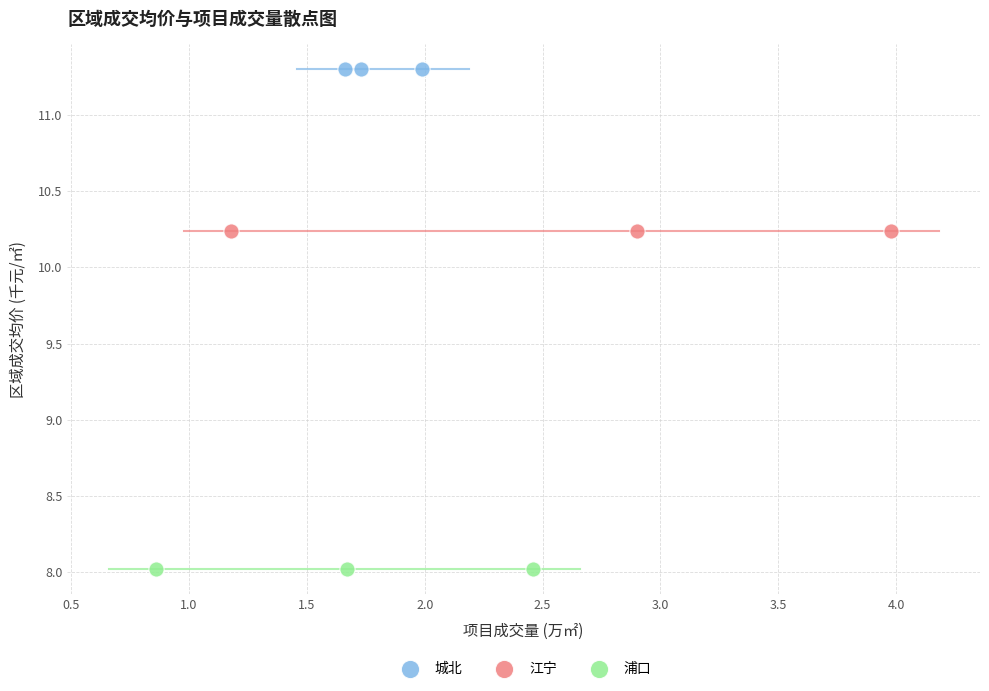

Which series contains the highest Y value?

城北